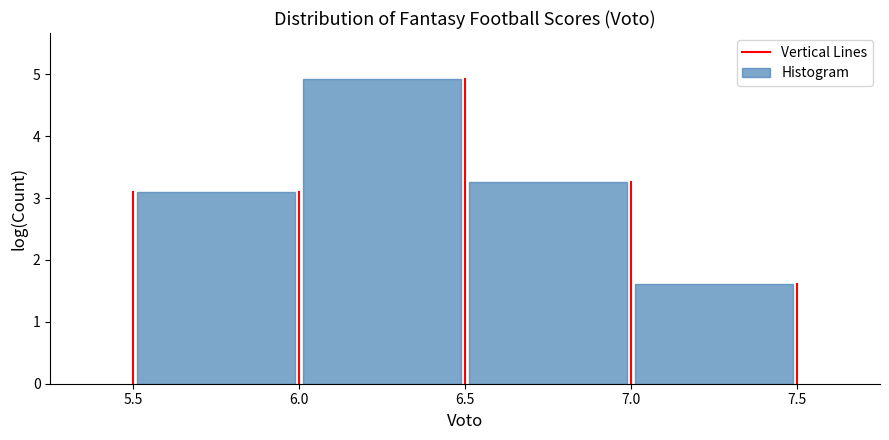

How tall is the bar that spans 5.5 to 6.0 on the x-axis? The values are not printed on the chart, so give them approximately, as read against the axis.

3.1